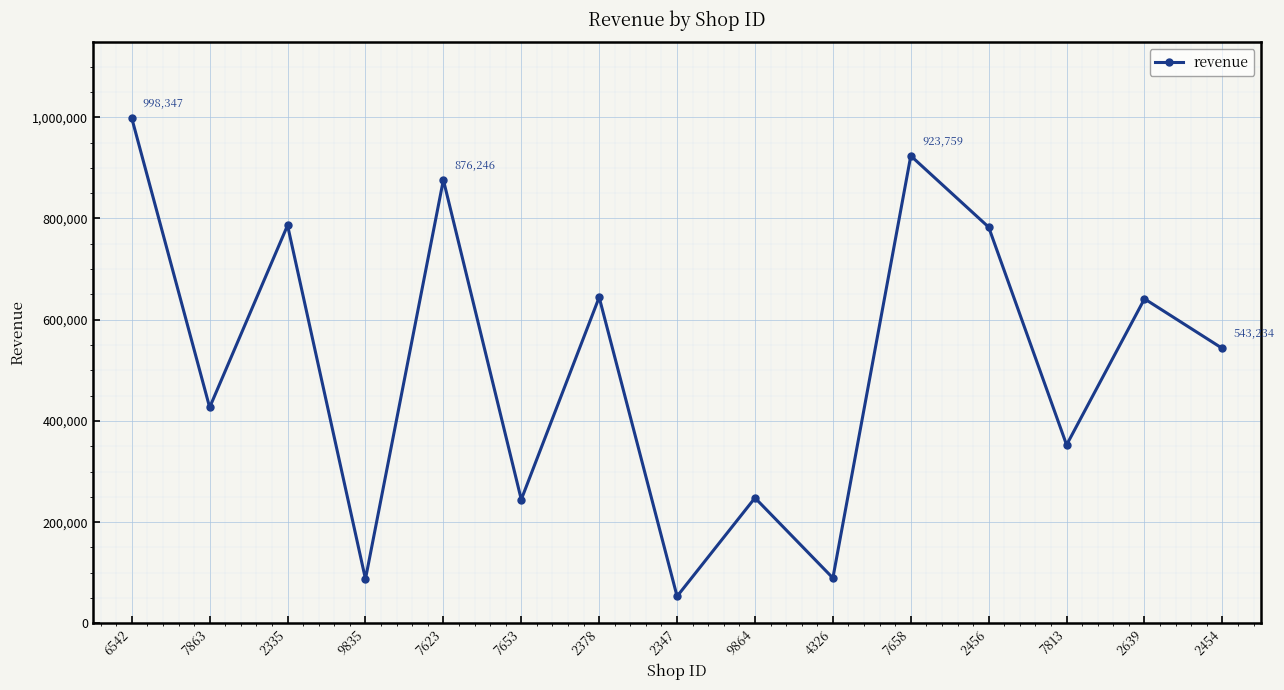

Approximately how many times larger is the value at 2335 compared to 4326?

8.8